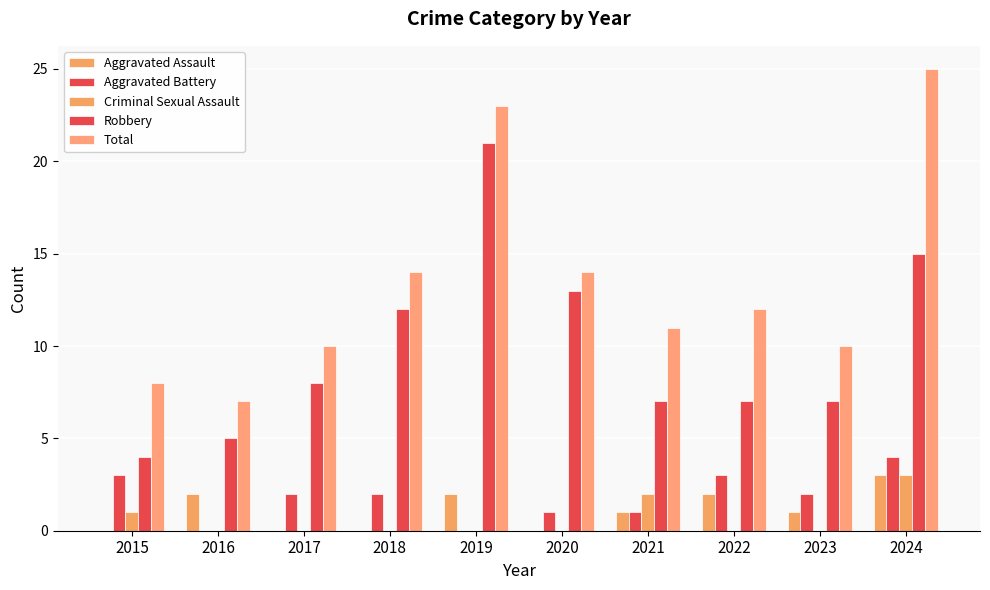

The value of Robbery at 2018 is 12. True or false?

True